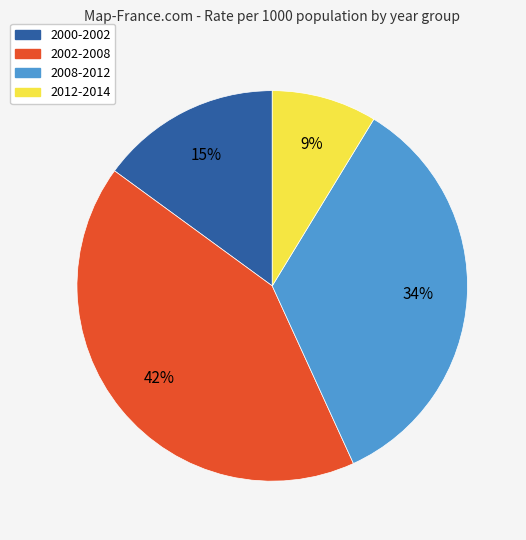

Between 2002-2008 and 2012-2014, which is larger?

2002-2008